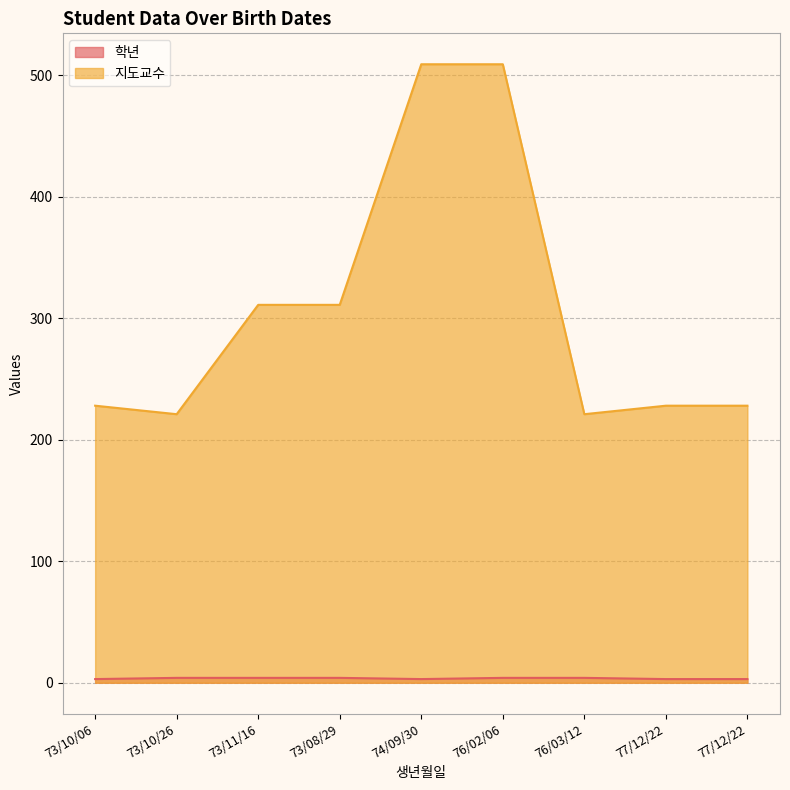

How many lines are shown in the chart?

2